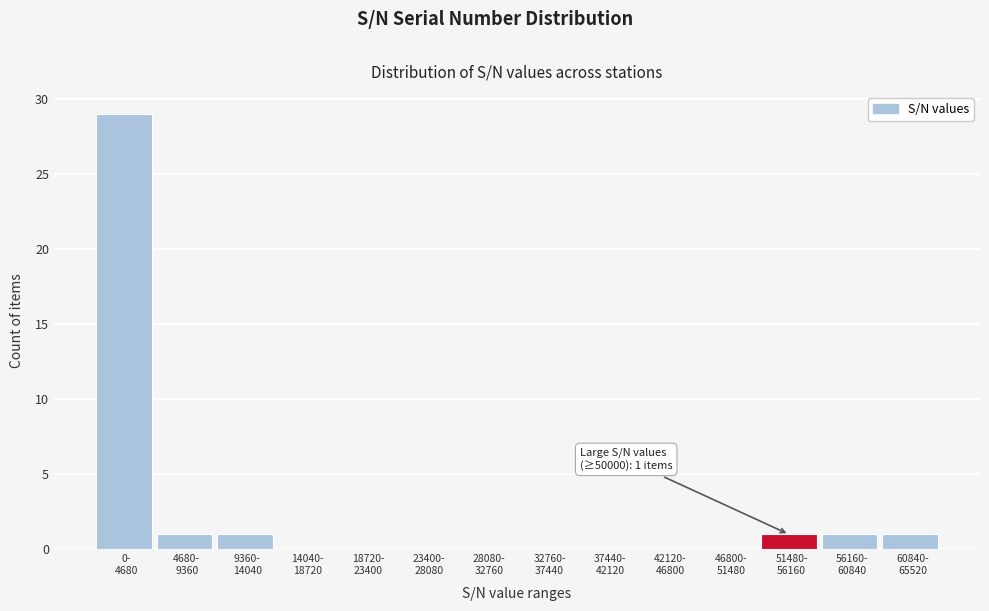

What is the greatest value displayed?

29